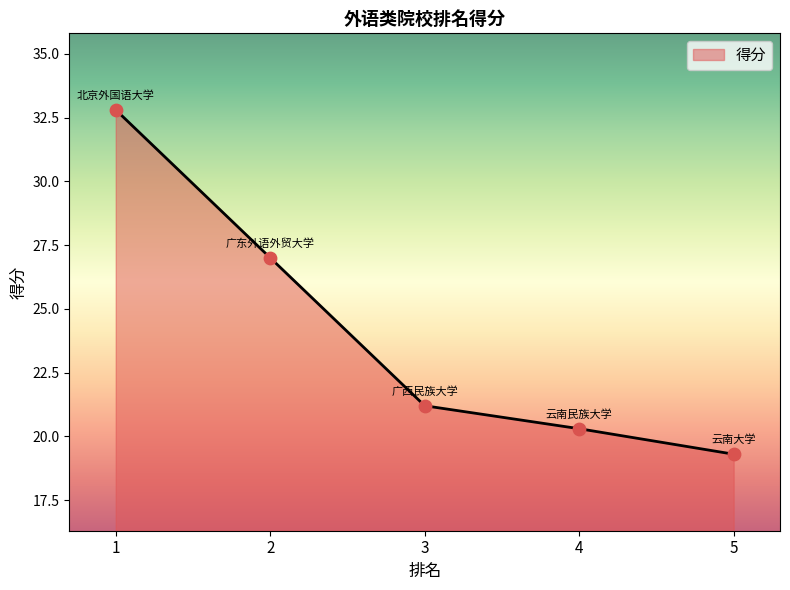

What is the change in value from 2 to 5?

-7.7